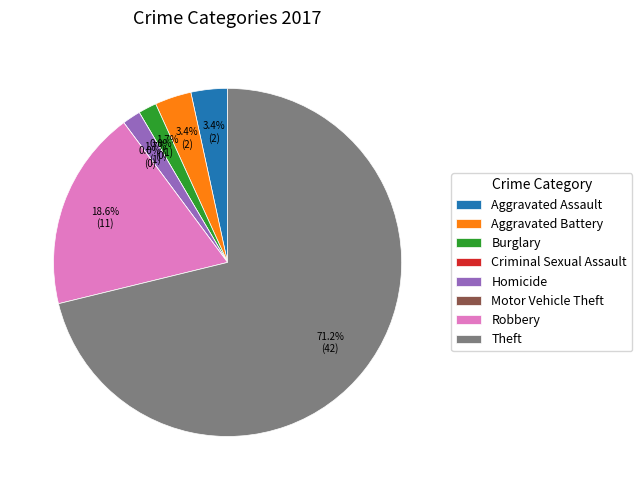

How many slices are in this pie chart?

8